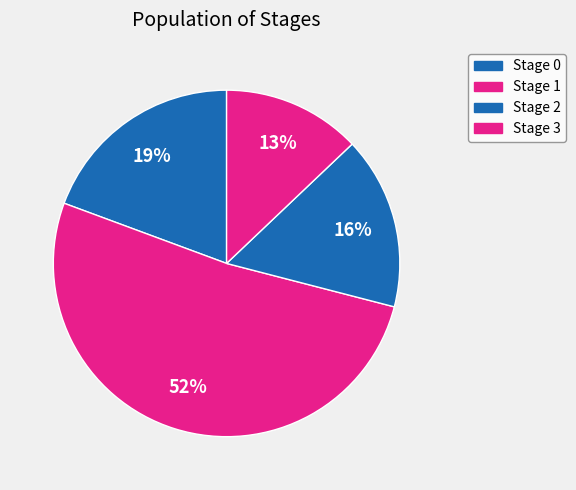

Which slice is the smallest?

Stage 3